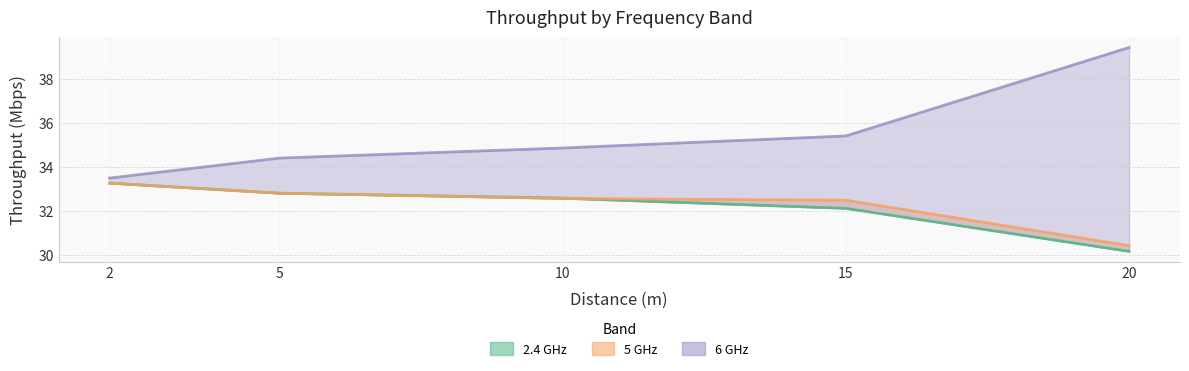

Between which two adjacent categories do 2.4 GHz and 5 GHz first intersect?

10 and 15